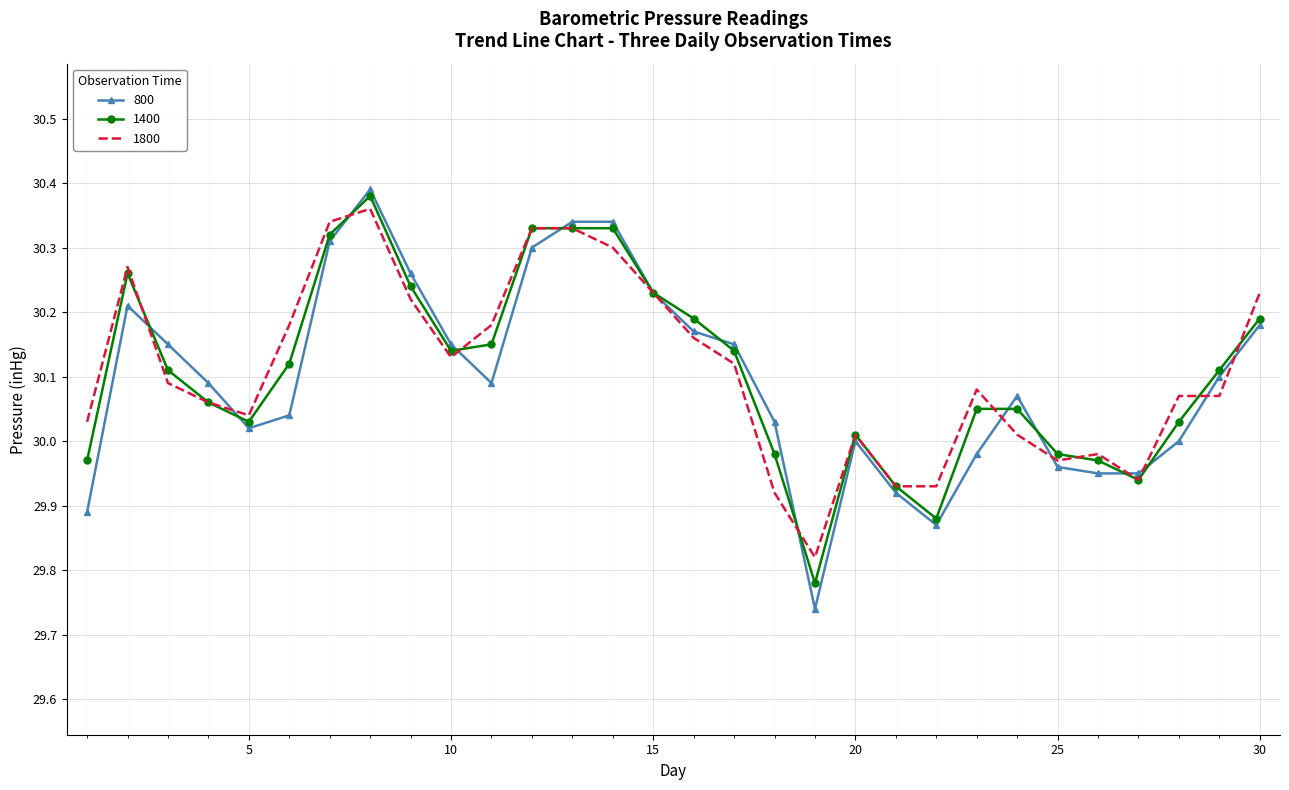

Which series has the largest range (max minus min)?

800